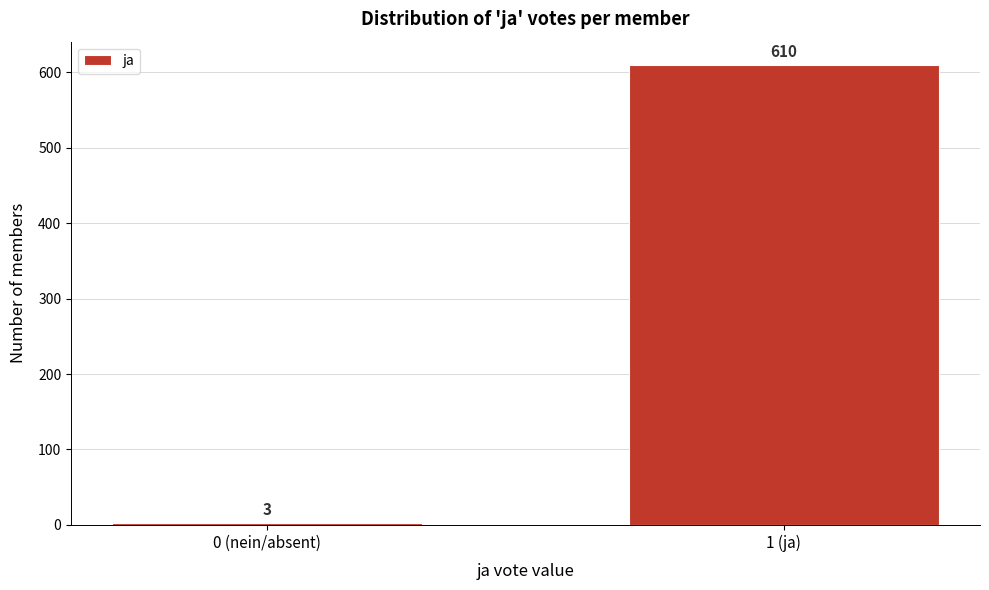

Reading left to right, extract all data points from this chart.

3	610